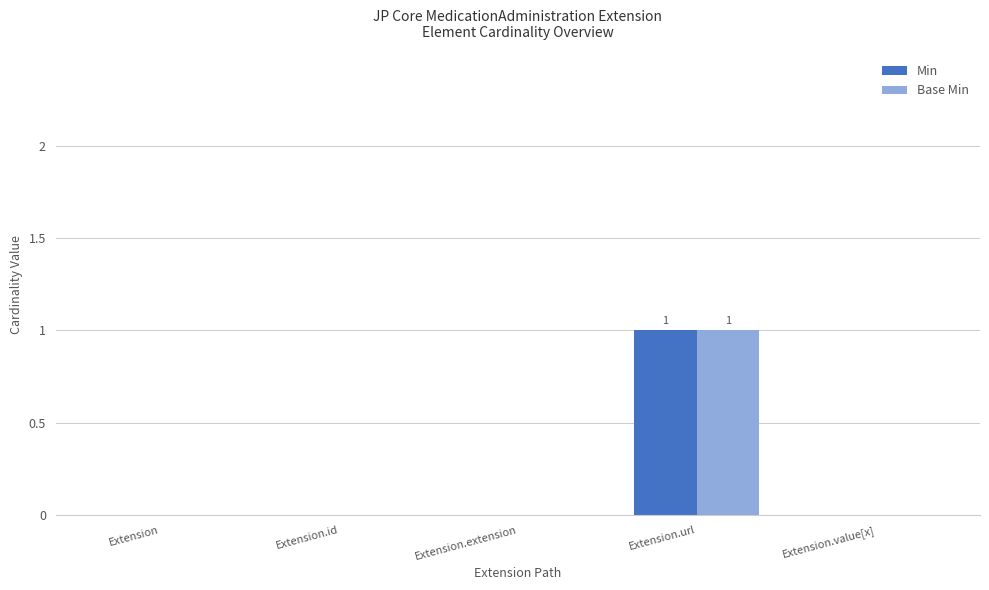

Are the bars horizontal?

No